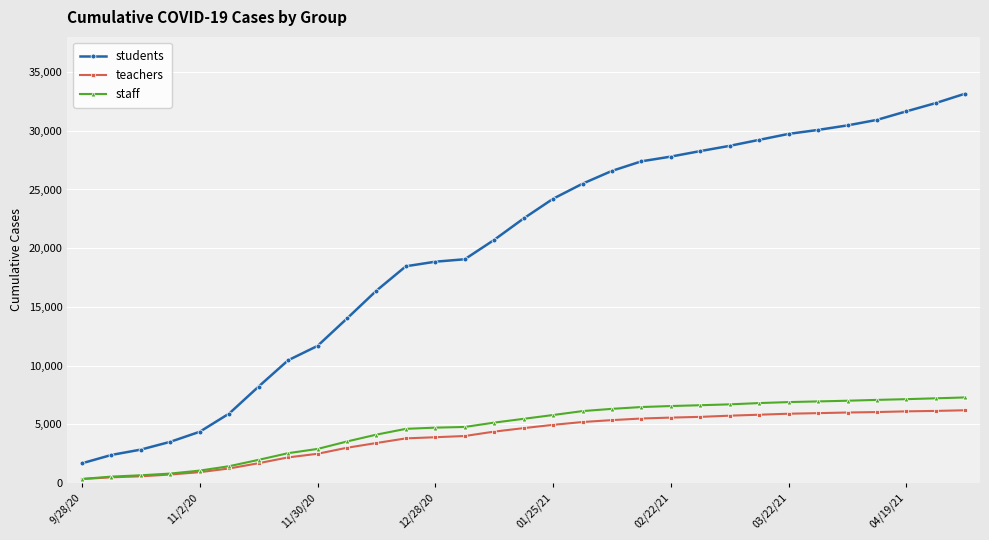

What is the minimum value for students?

1676